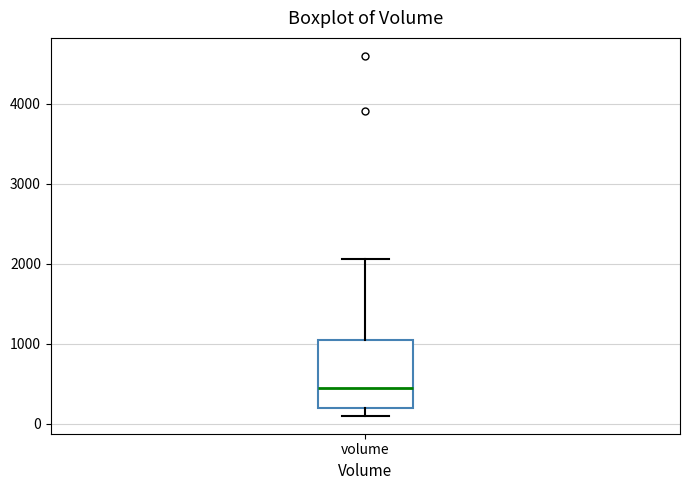

Transcribe this box plot: give where the median line is, the range the box spans, and where the two whiskers end, as read against the y-axis. The values are not printed on the chart, so give them approximately, as read against the axis.

median 500, box 200 to 1100, whiskers 100 to 2100